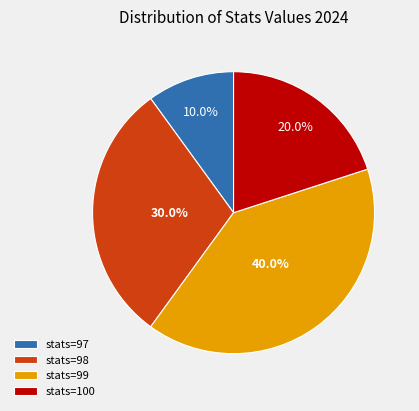

Approximately how many times larger is the value at stats=100 compared to stats=97?

2.0